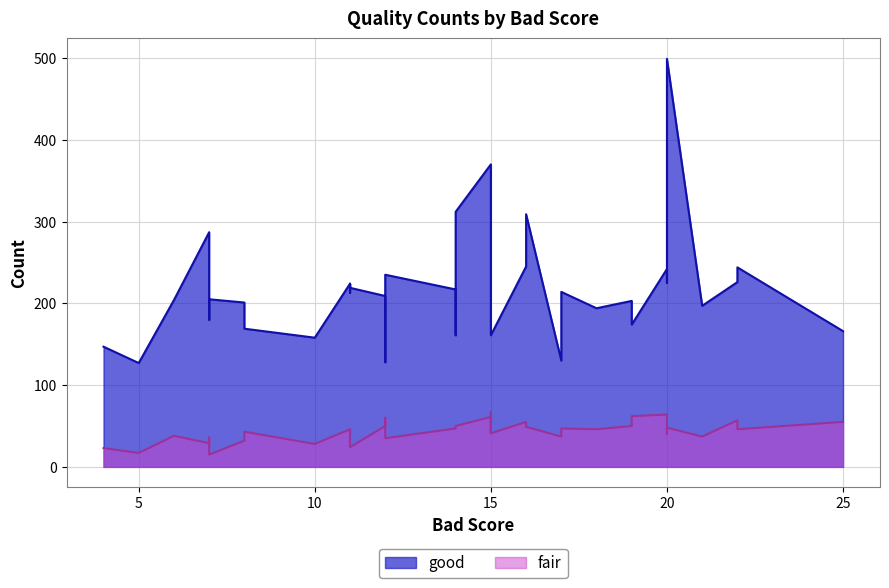

How many categories are shown in the chart?

40